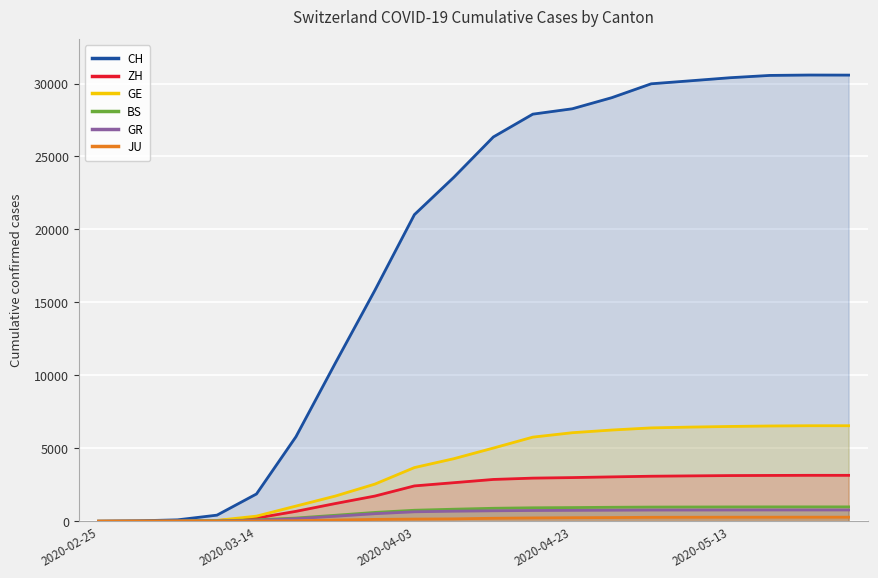

True or false: JU has more than 1 interior local peaks.

False